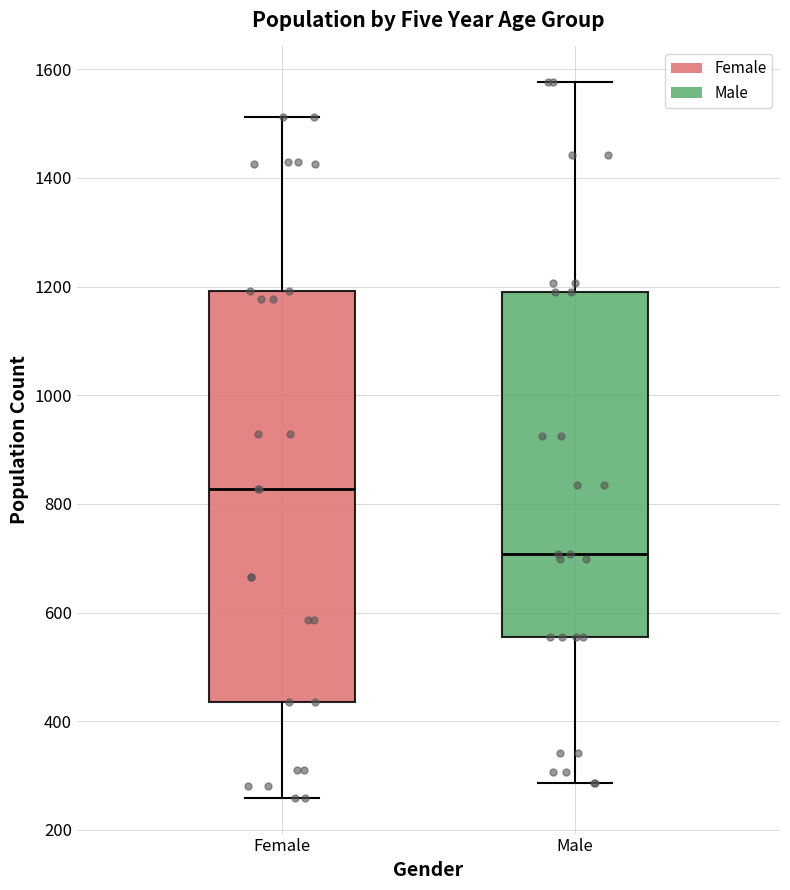

Reading left to right, read every box against the y-axis: the position of its median line, the range the box covers, and the ends of its whiskers. The values are not printed on the chart, so give them approximately, as read against the axis.

Female: median 820, box 440 to 1200, whiskers 260 to 1520
Male: median 700, box 560 to 1200, whiskers 280 to 1580